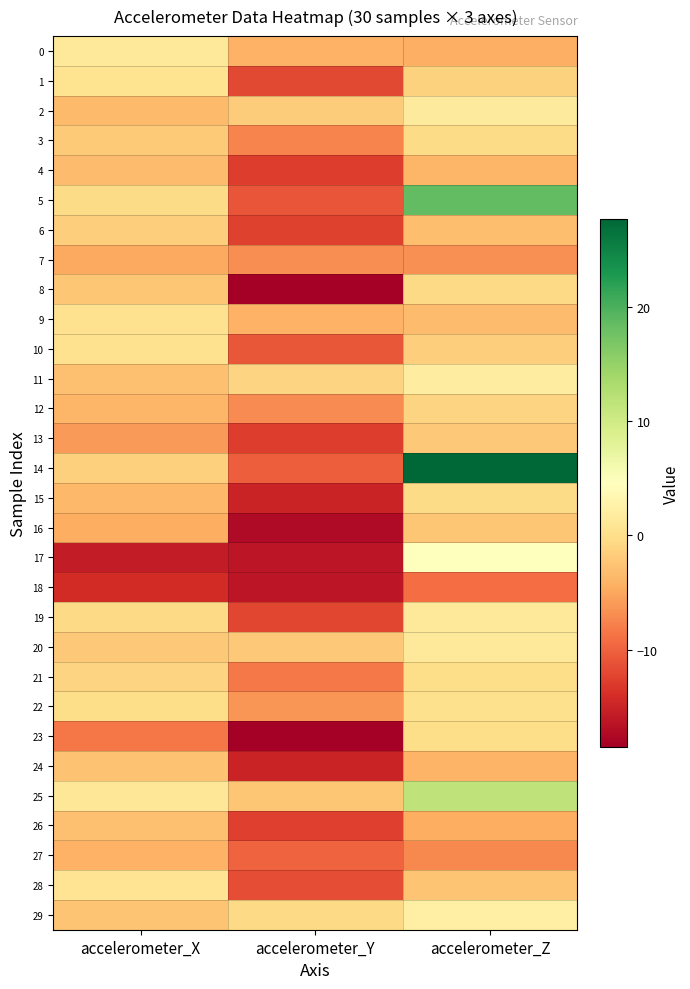

Which has a higher value, accelerometer_X or accelerometer_Y?

accelerometer_X